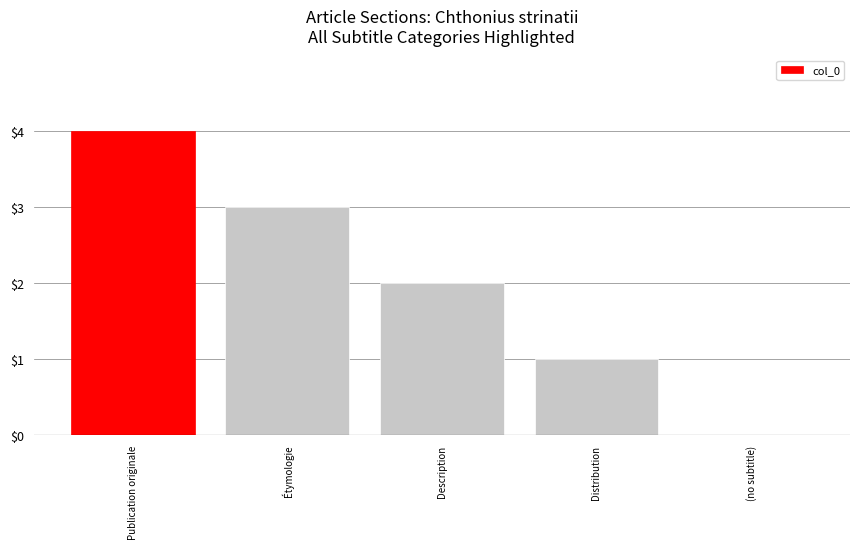

True or false: the data shows 3 at Publication originale.

False